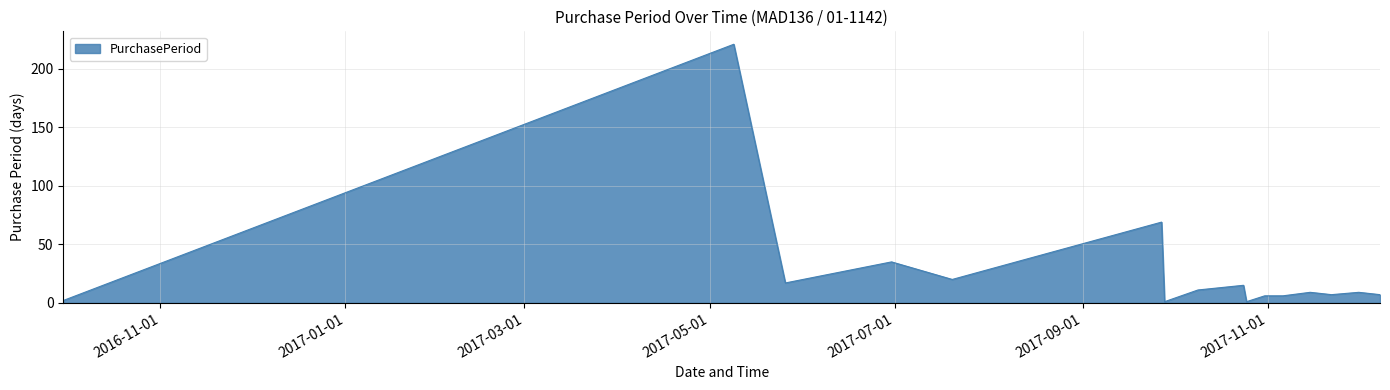

What is the maximum value shown in the chart?

221